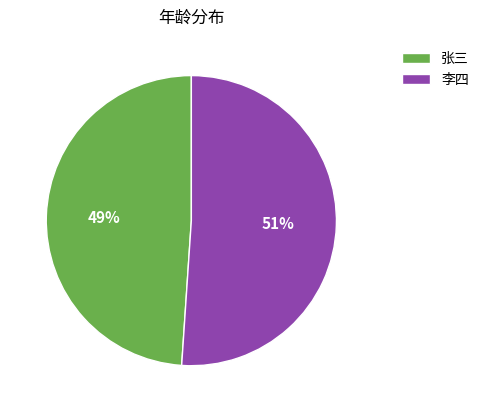

Is it true that 张三 is 37% of the pie?

False